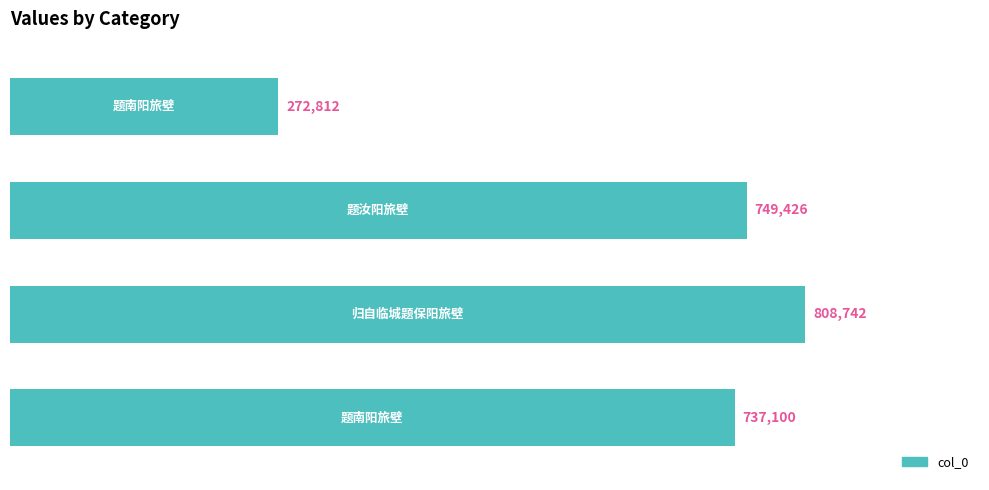

What is the average value?

642020